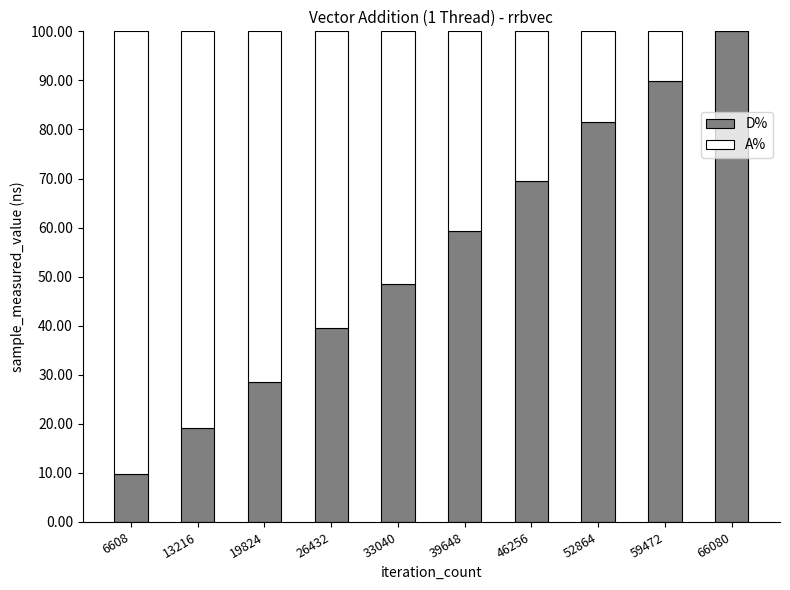

What is the total value across all series at 52864?

100.0